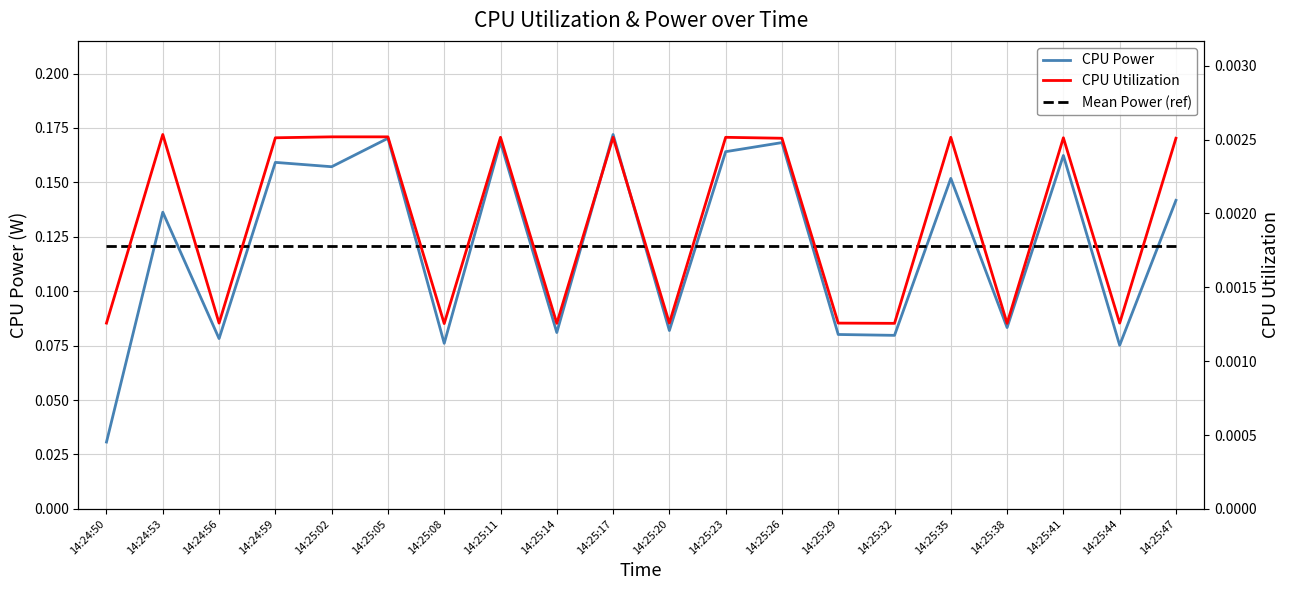

What is the average value of the CPU Power series?

0.1